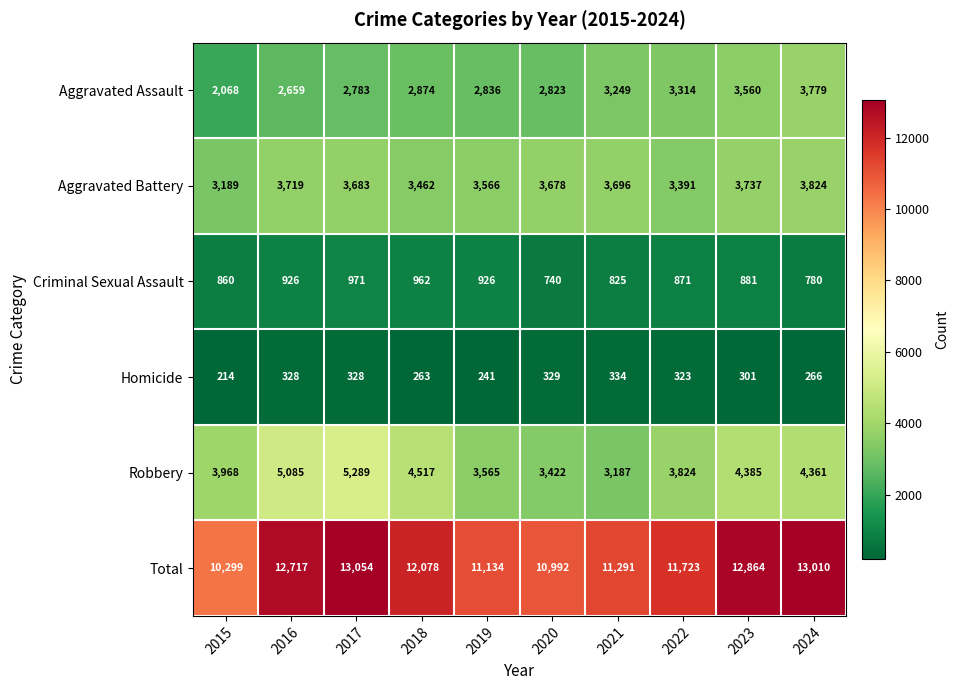

Between 2016 and 2019, which series saw the biggest shift?

Total